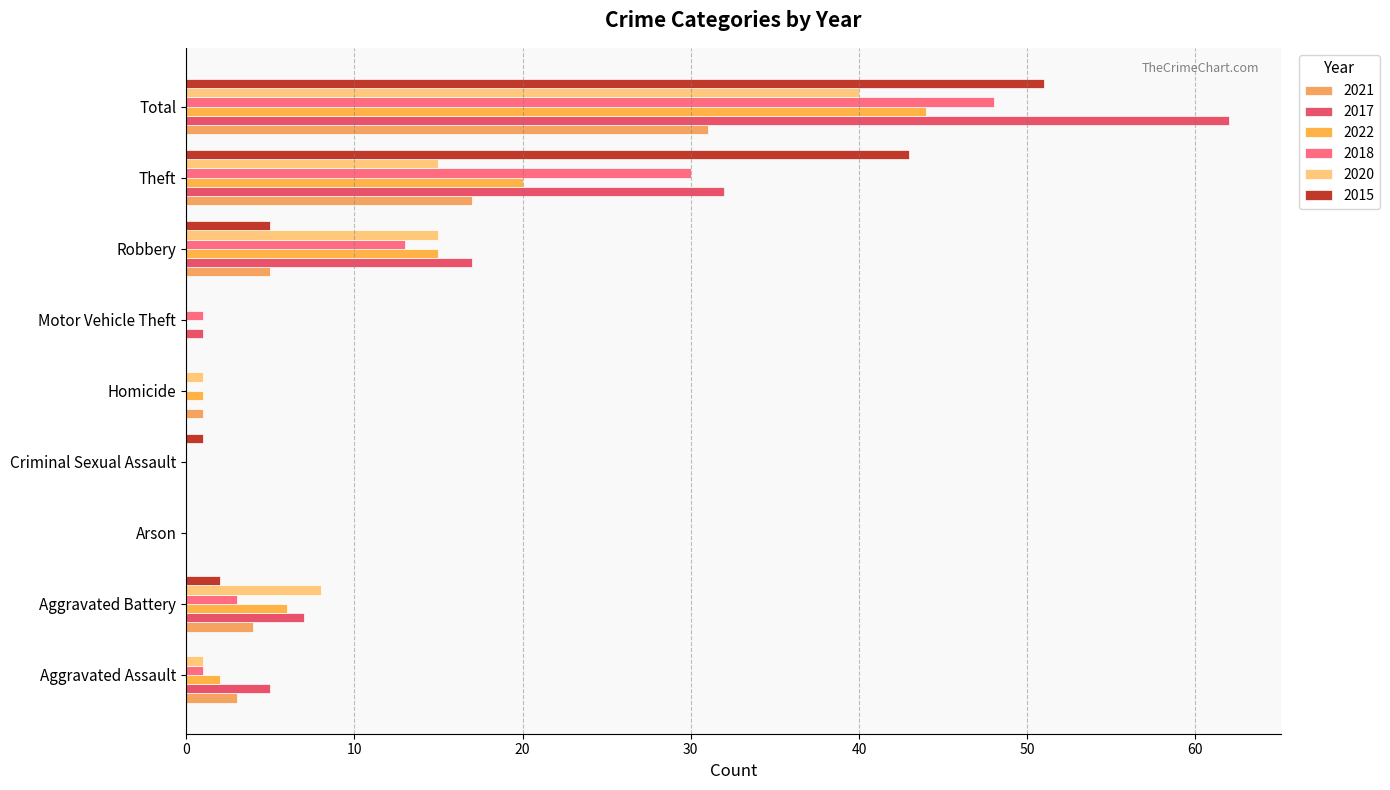

Reading right to left, list all the values displayed in this chart.

2021: Total=31	Theft=17	Robbery=5	Motor Vehicle Theft=0	Homicide=1	Criminal Sexual Assault=0	Arson=0	Aggravated Battery=4	Aggravated Assault=3
2017: Total=62	Theft=32	Robbery=17	Motor Vehicle Theft=1	Homicide=0	Criminal Sexual Assault=0	Arson=0	Aggravated Battery=7	Aggravated Assault=5
2022: Total=44	Theft=20	Robbery=15	Motor Vehicle Theft=0	Homicide=1	Criminal Sexual Assault=0	Arson=0	Aggravated Battery=6	Aggravated Assault=2
2018: Total=48	Theft=30	Robbery=13	Motor Vehicle Theft=1	Homicide=0	Criminal Sexual Assault=0	Arson=0	Aggravated Battery=3	Aggravated Assault=1
2020: Total=40	Theft=15	Robbery=15	Motor Vehicle Theft=0	Homicide=1	Criminal Sexual Assault=0	Arson=0	Aggravated Battery=8	Aggravated Assault=1
2015: Total=51	Theft=43	Robbery=5	Motor Vehicle Theft=0	Homicide=0	Criminal Sexual Assault=1	Arson=0	Aggravated Battery=2	Aggravated Assault=0